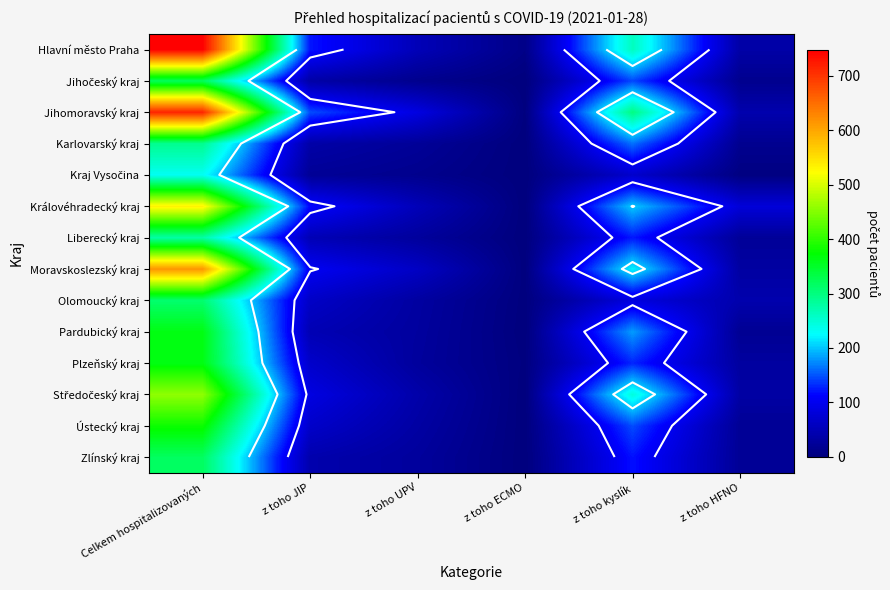

At z toho kyslík, list the series in order from smallest to largest.

Kraj Vysočina, Olomoucký kraj, Zlínský kraj, Liberecký kraj, Plzeňský kraj, Jihočeský kraj, Ústecký kraj, Karlovarský kraj, Pardubický kraj, Královéhradecký kraj, Moravskoslezský kraj, Středočeský kraj, Hlavní město Praha, Jihomoravský kraj